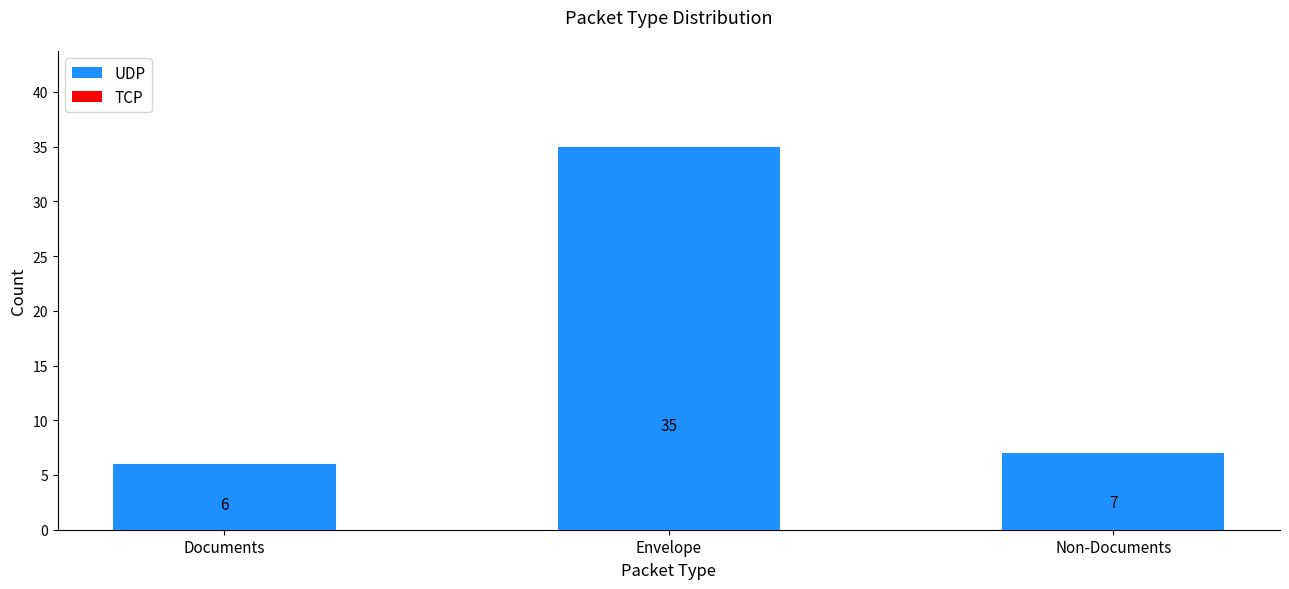

Does the chart contain stacked bars?

No